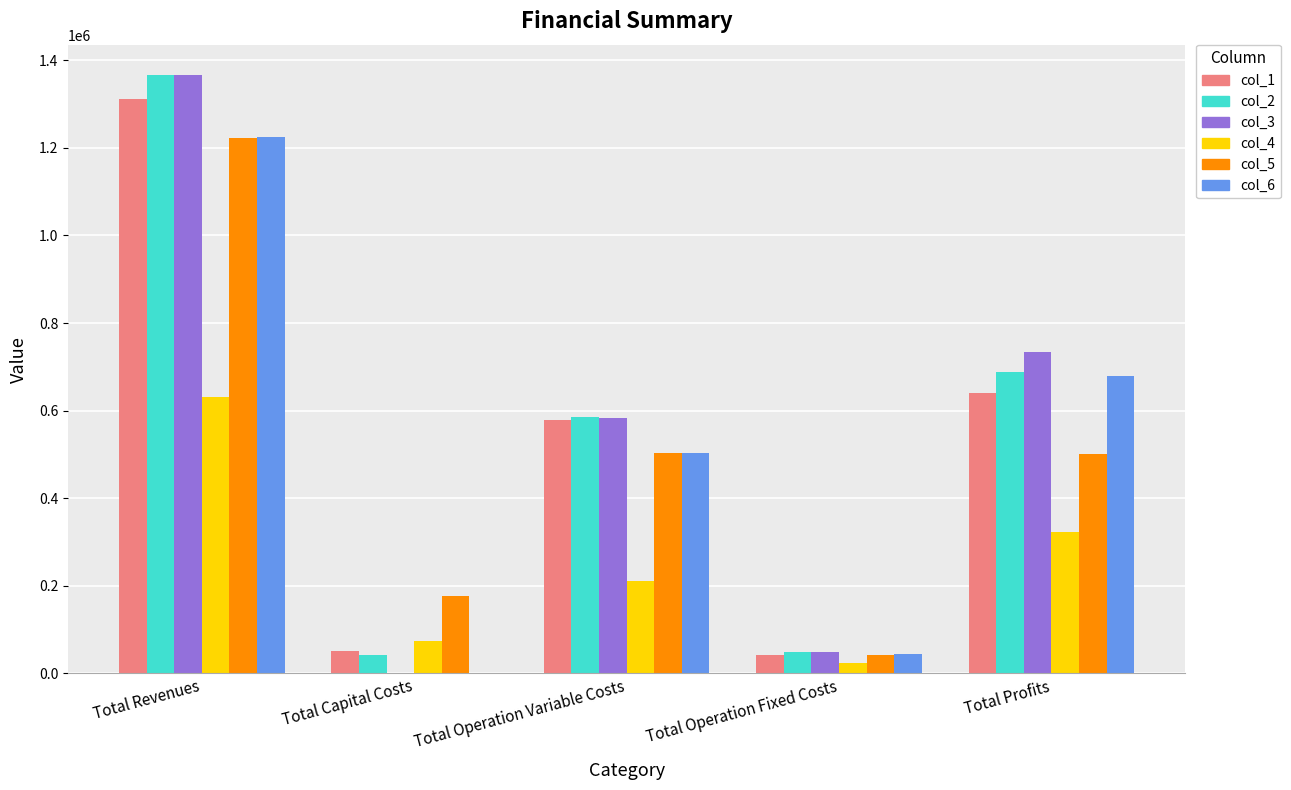

What is the sum of all col_6 values?

2451379.5